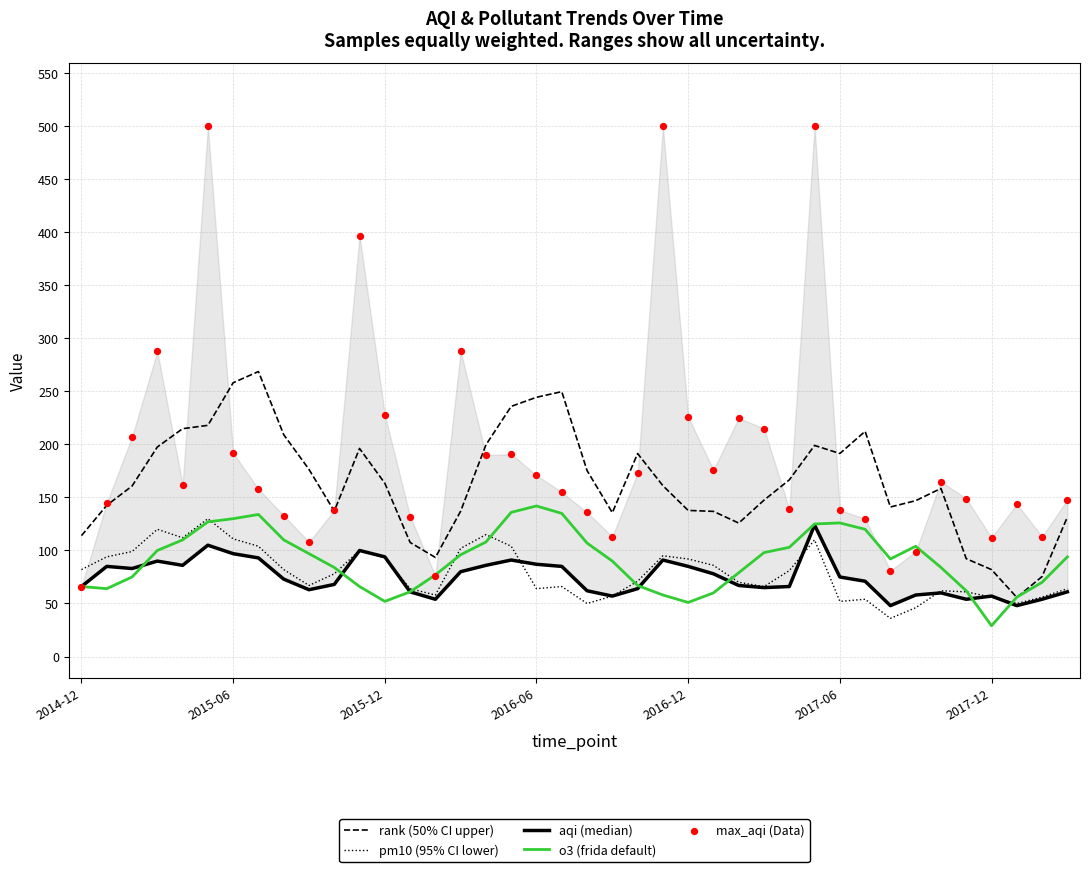

Is the value of pm10 (95% CI lower) at 35 greater than the value of o3 (frida default) at 20?

No